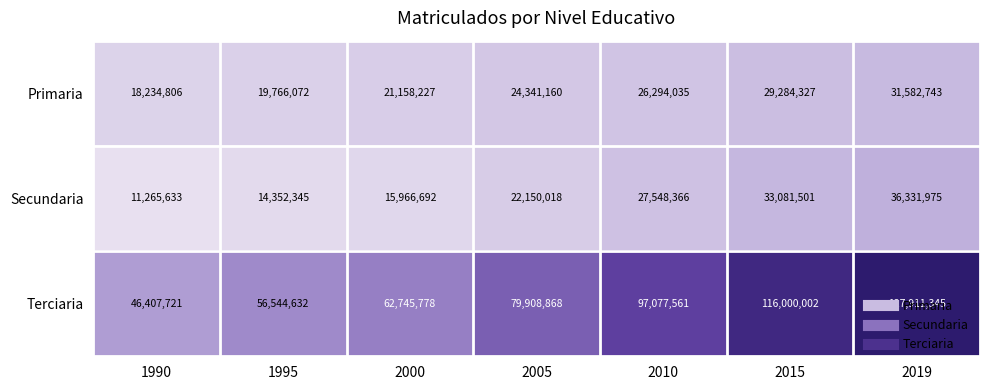

What is the difference between the maximum and minimum values in the Terciaria series?

81503624